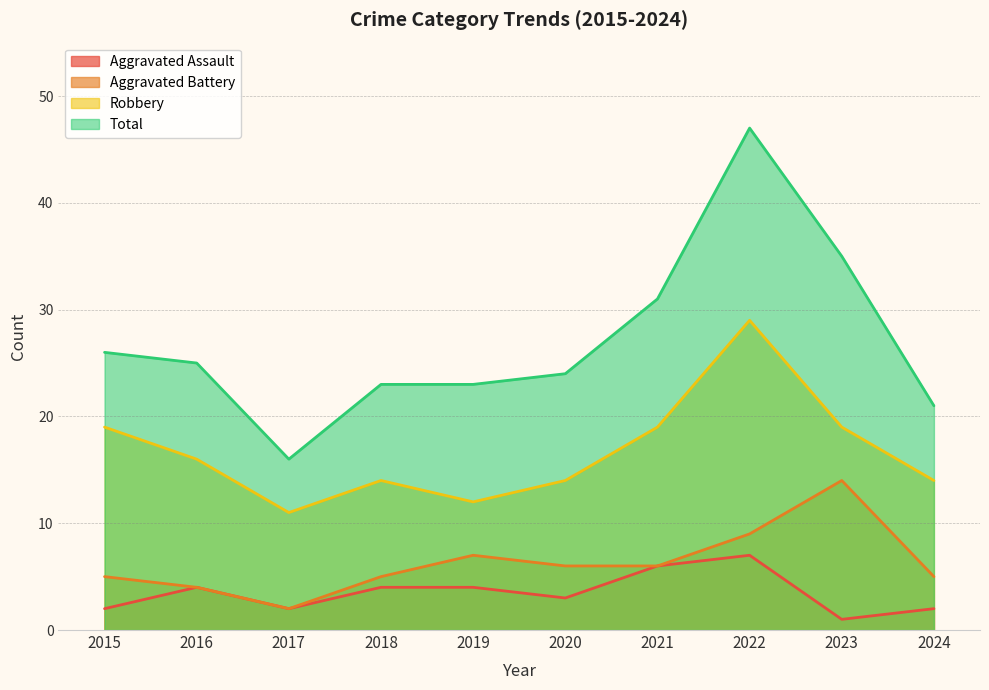

Rank the series by their maximum value, from highest to lowest.

Total, Robbery, Aggravated Battery, Aggravated Assault